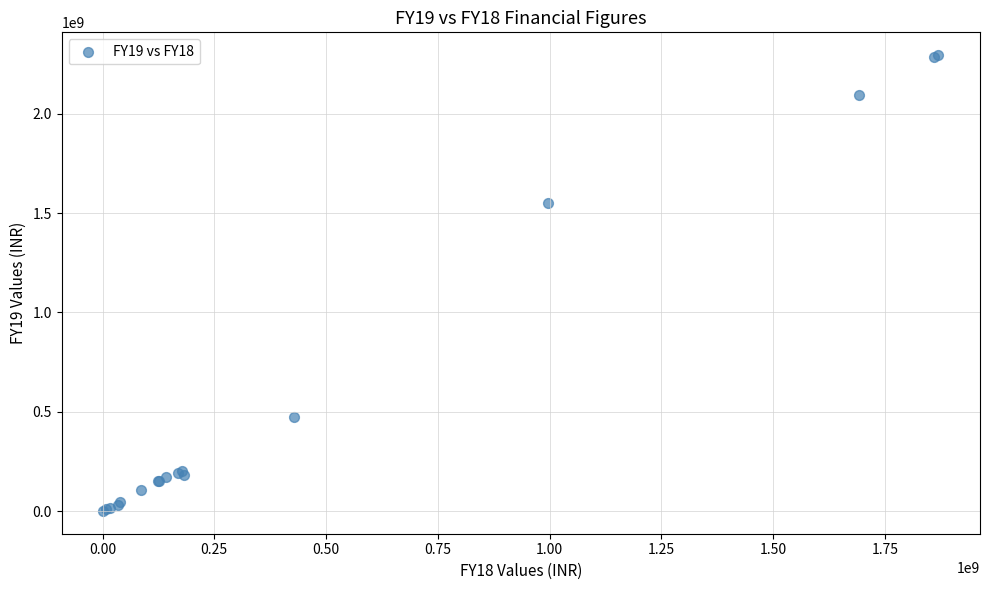

What Y value in the scatter plot is closest to 1148087518?

1550927633